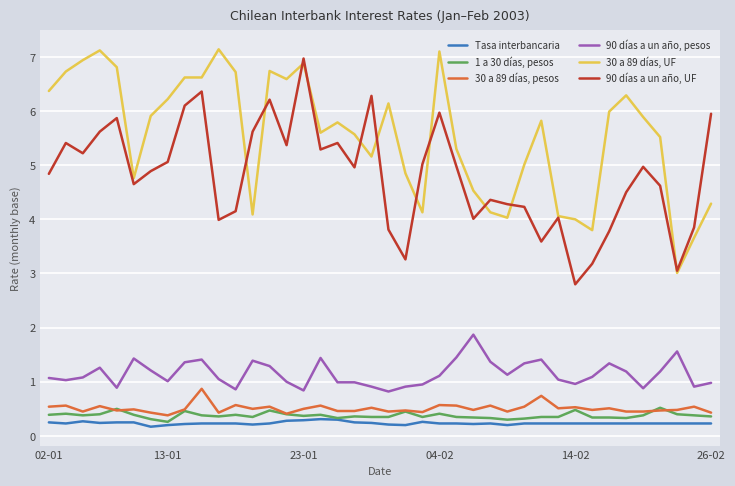

Rank the series by their maximum value, from highest to lowest.

30 a 89 días, UF, 90 días a un año, UF, 90 días a un año, pesos, 30 a 89 días, pesos, 1 a 30 días, pesos, Tasa interbancaria